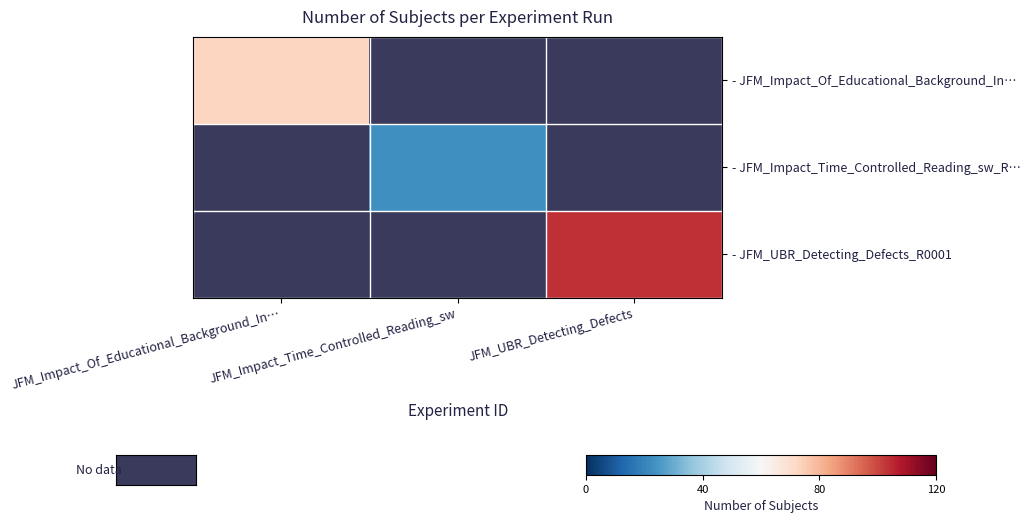

Which series has the largest range (max minus min)?

- JFM_Impact_Of_Educational_Background_In…